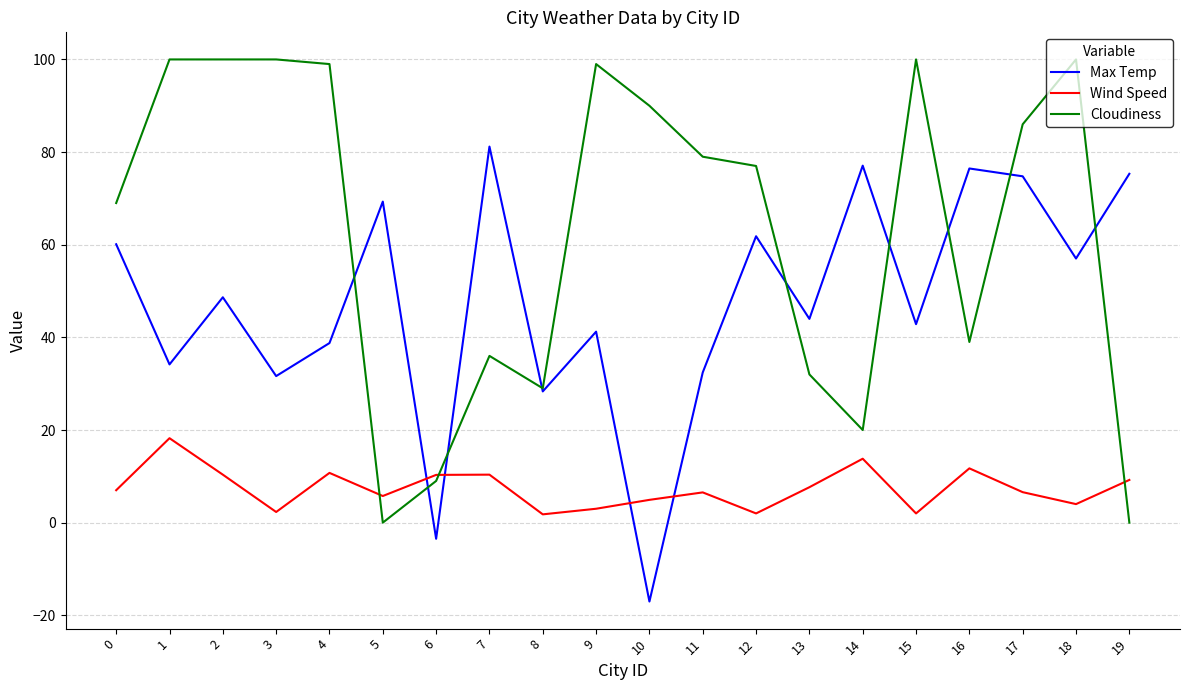

Count the number of data series in this chart.

3